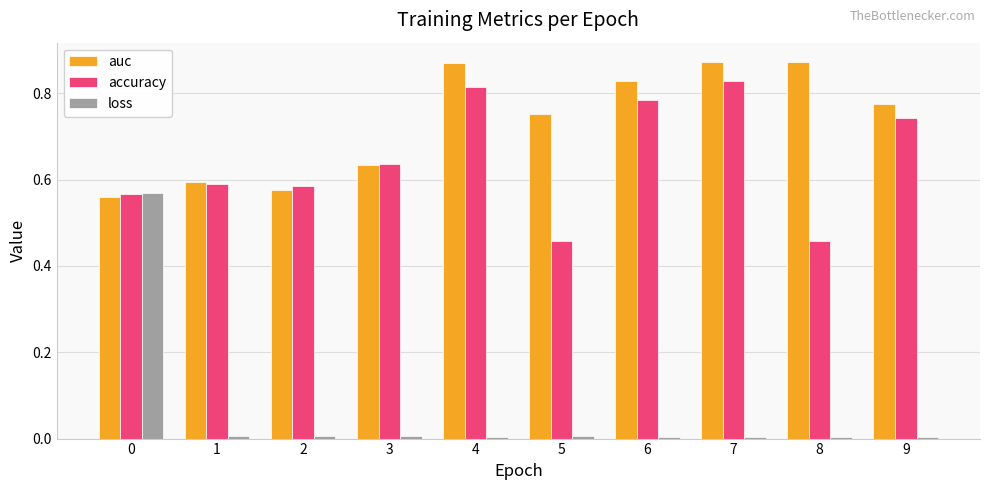

Are the bars grouped side by side (vs. stacked)?

Yes